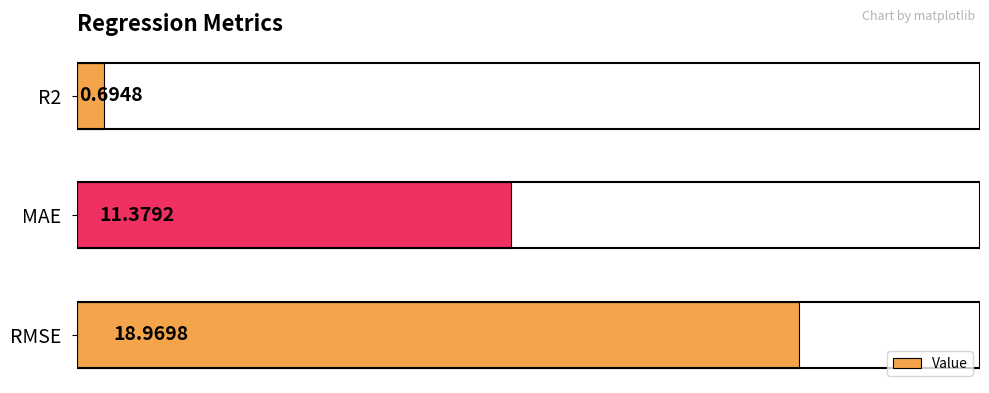

Rank the categories by value from highest to lowest.

RMSE, MAE, R2